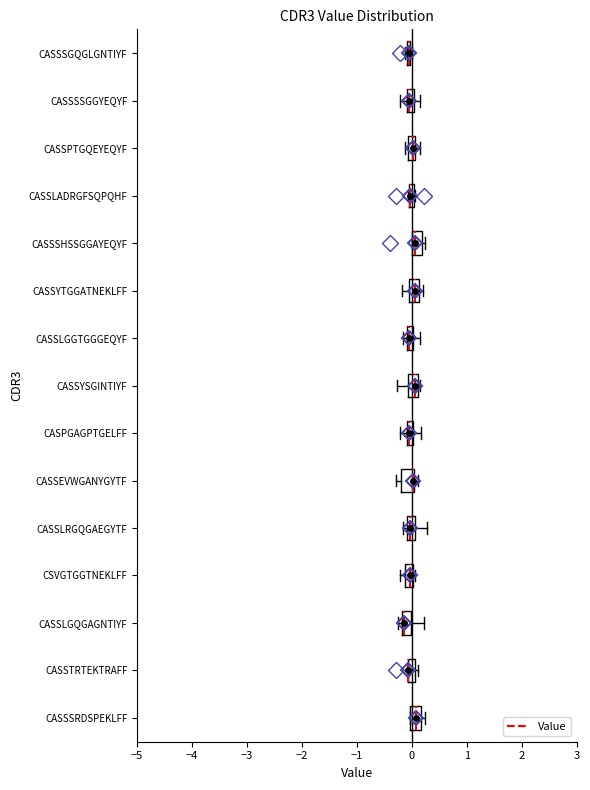

Where is the left edge of the box for CASSSGQGLGNTIYF on the x-axis? The values are not printed on the chart, so give them approximately, as read against the axis.

-0.1